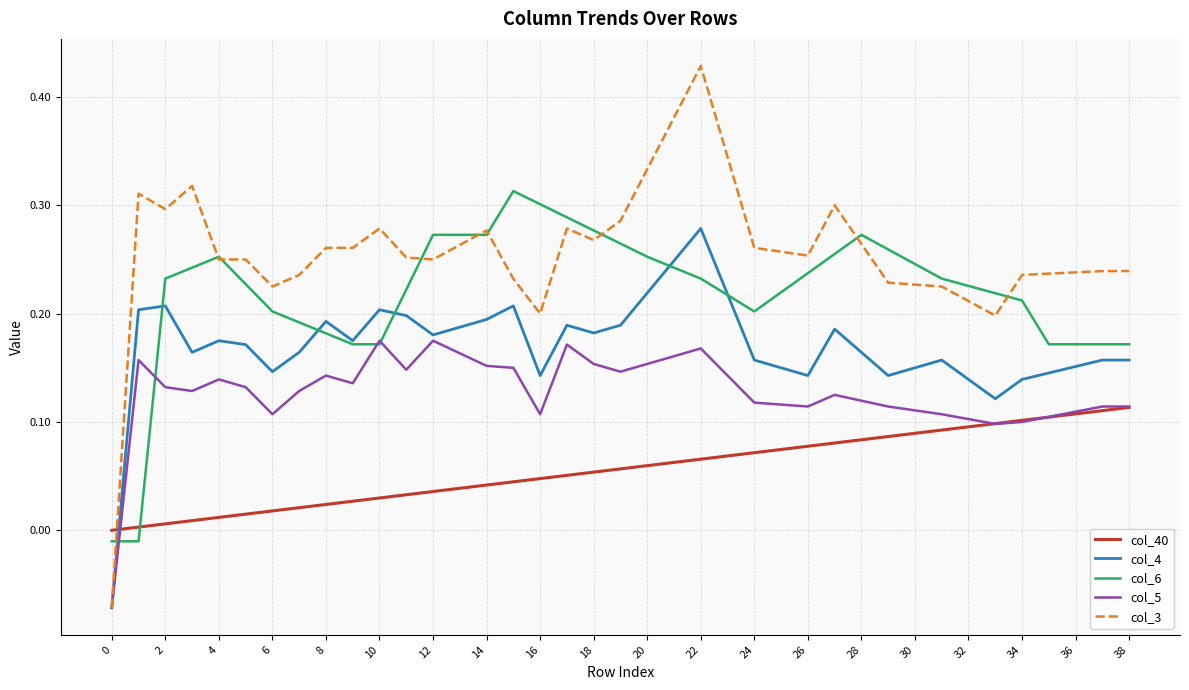

Which series has the largest total across all categories?

col_3